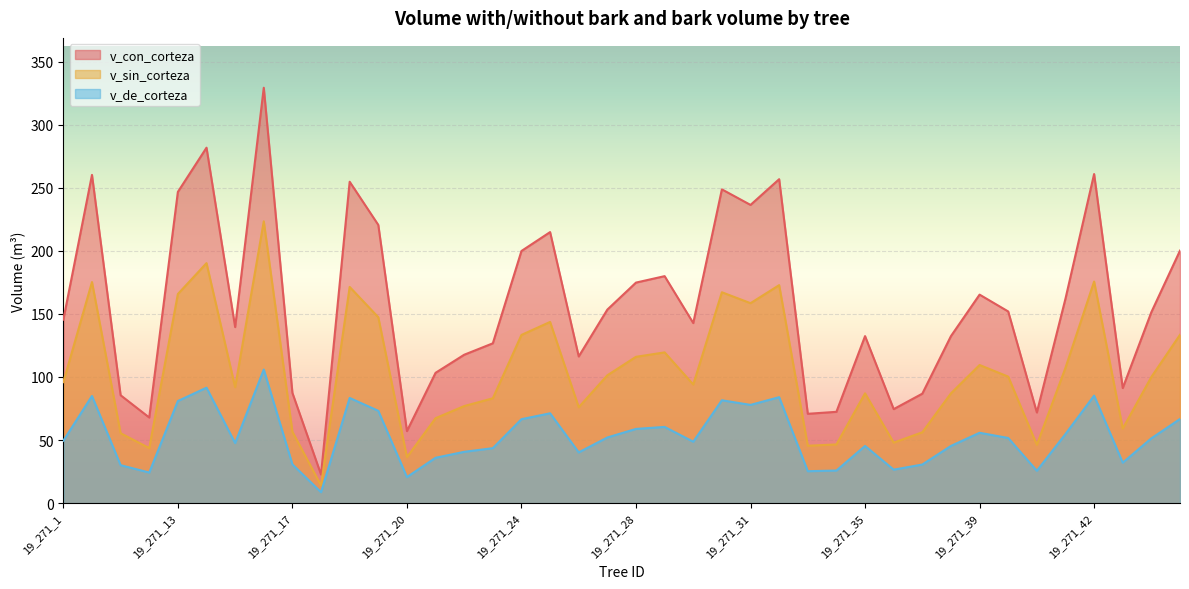

How many interior local valleys does the v_de_corteza series have?

11